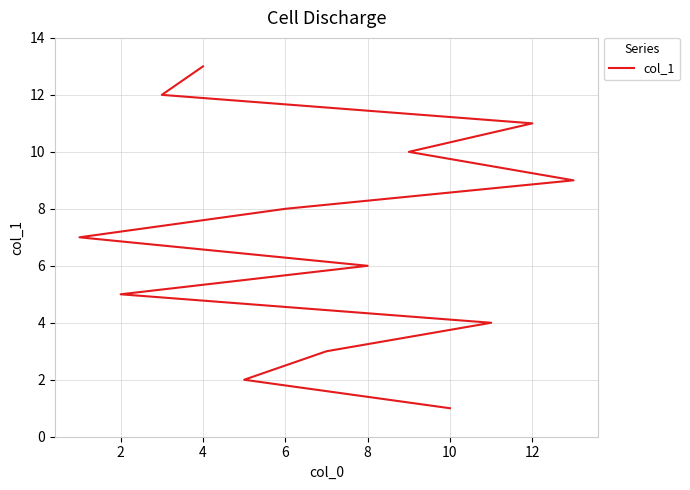

How many values exceed 7?

6